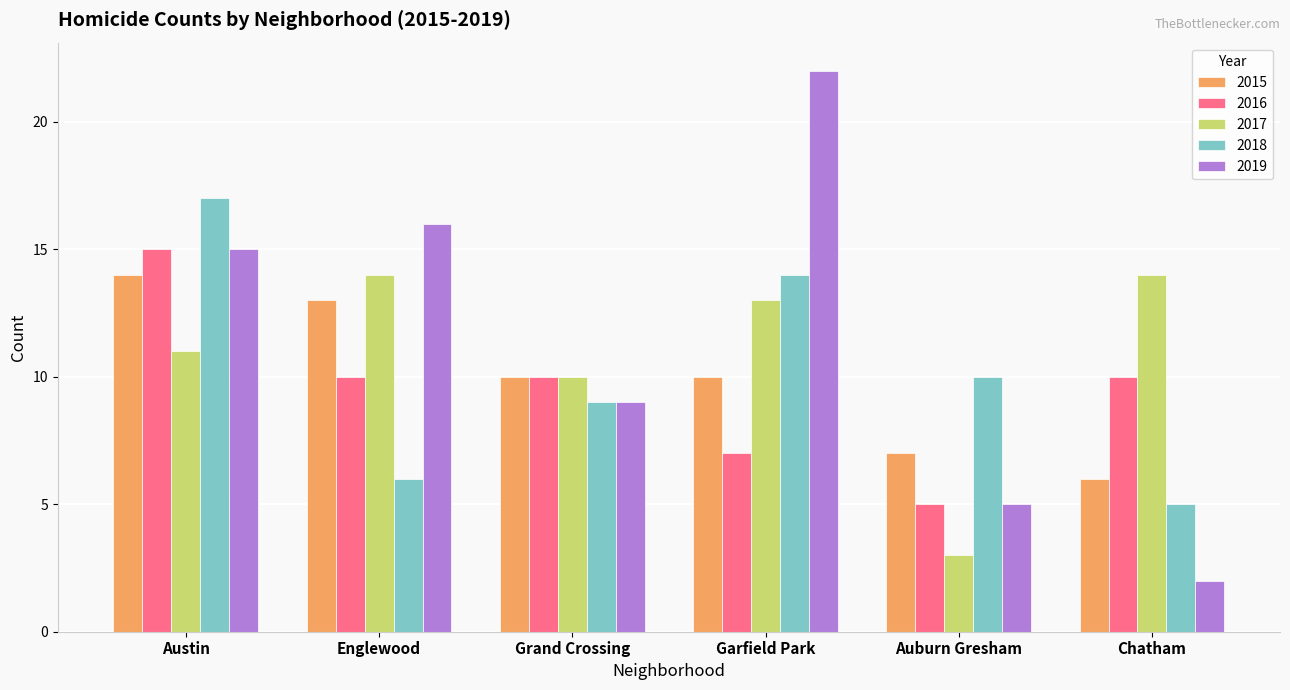

What is the label of the 4th bar from the right?

Grand Crossing